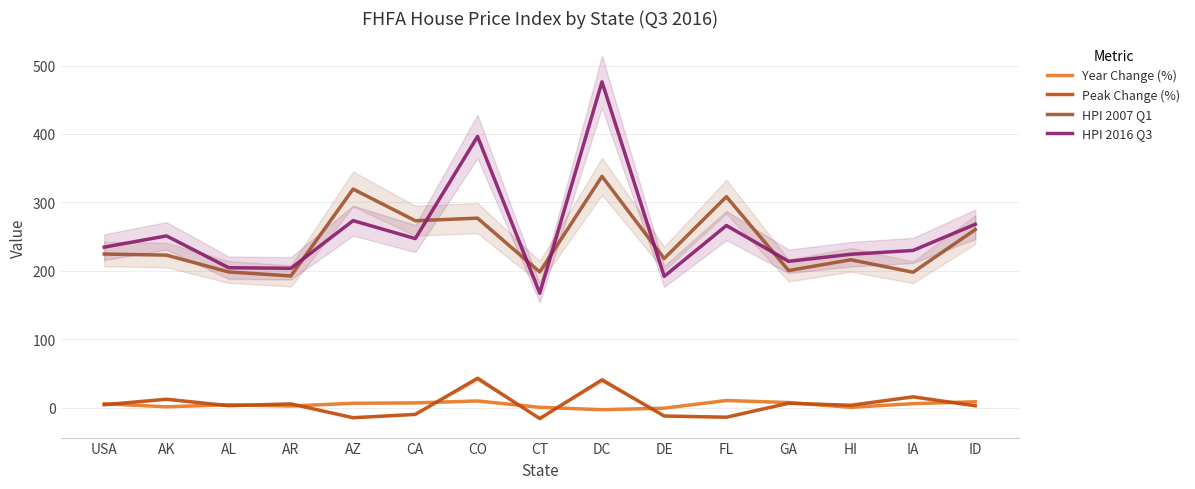

At which category does HPI 2007 Q1 reach its first local valley?

AR